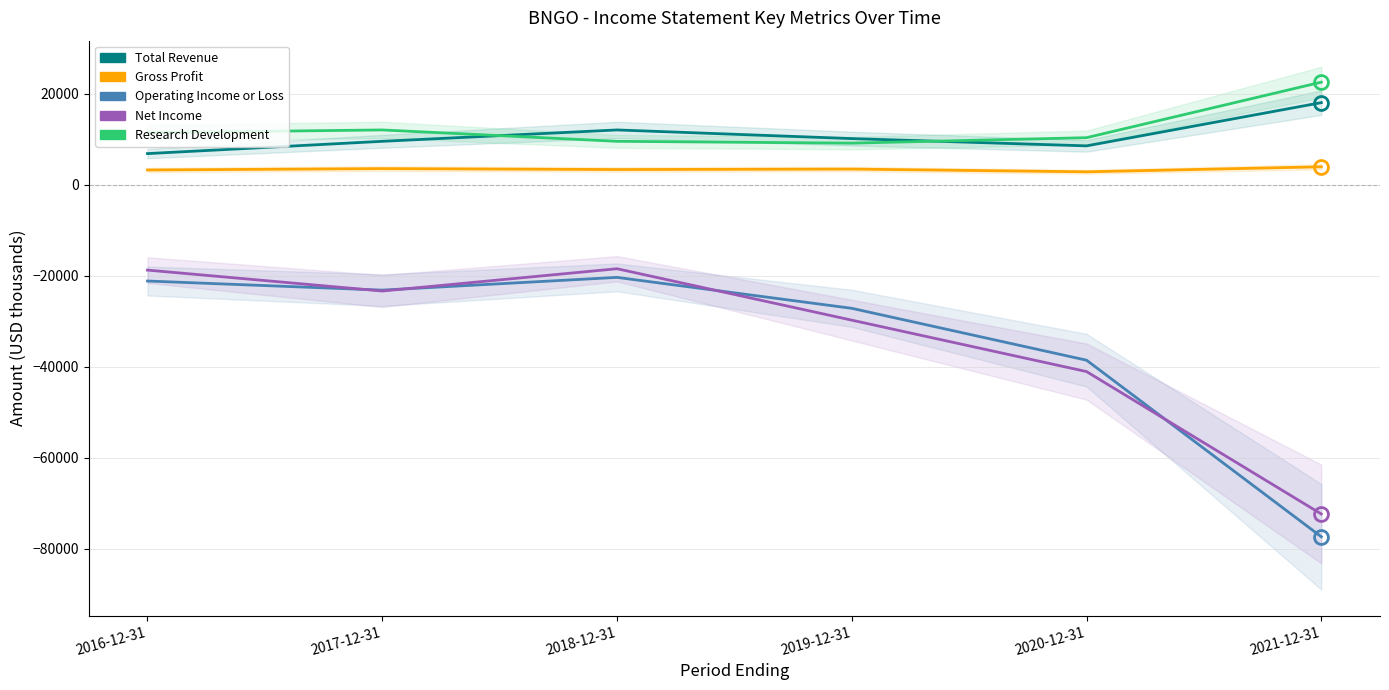

The Net Income series shows -31007 at 2018-12-31. True or false?

False